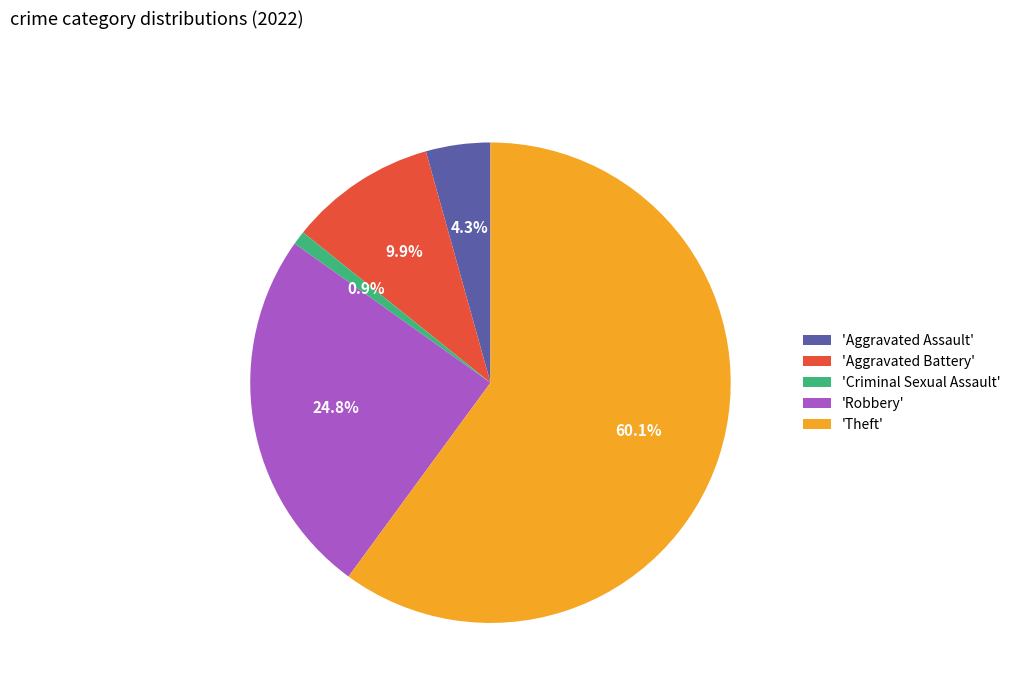

Is there a majority slice in this chart?

Yes